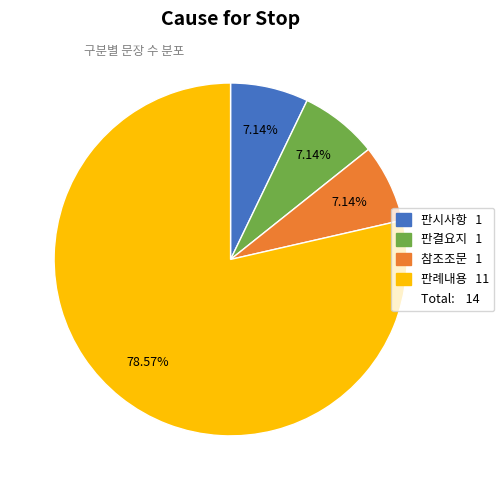

Is there a majority slice in this chart?

Yes